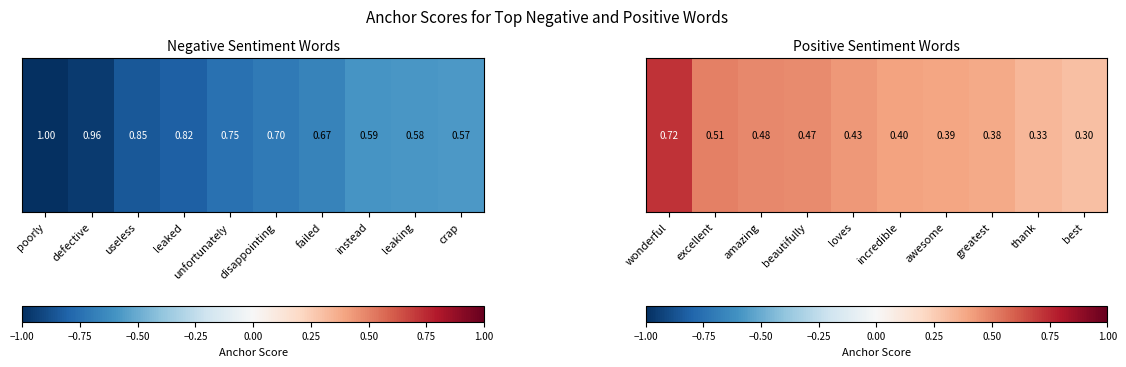

What is the average value?

0.4